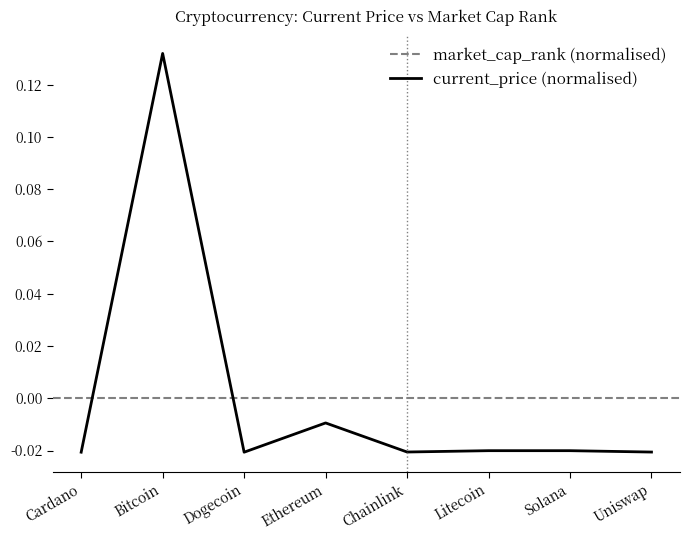

Reading left to right, list all the values displayed in this chart.

-0.0	0.1	-0.0	-0.0	-0.0	-0.0	-0.0	-0.0